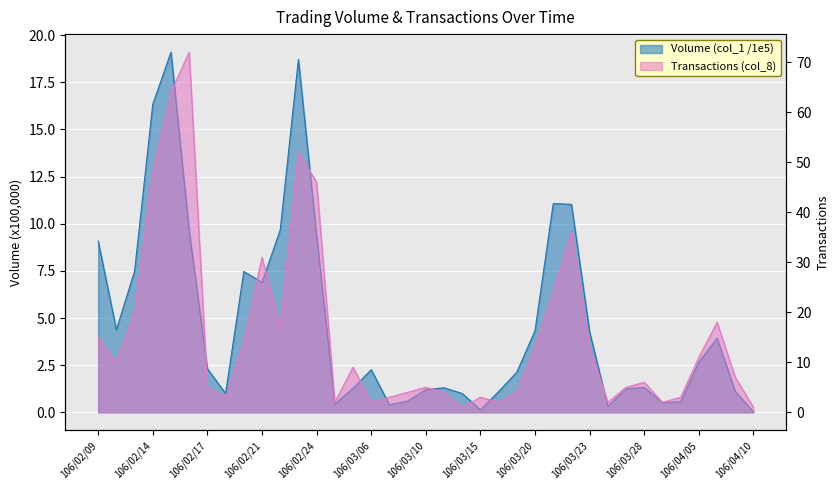

Which category has the lowest value in the Transactions (col_8) series?

106/03/14